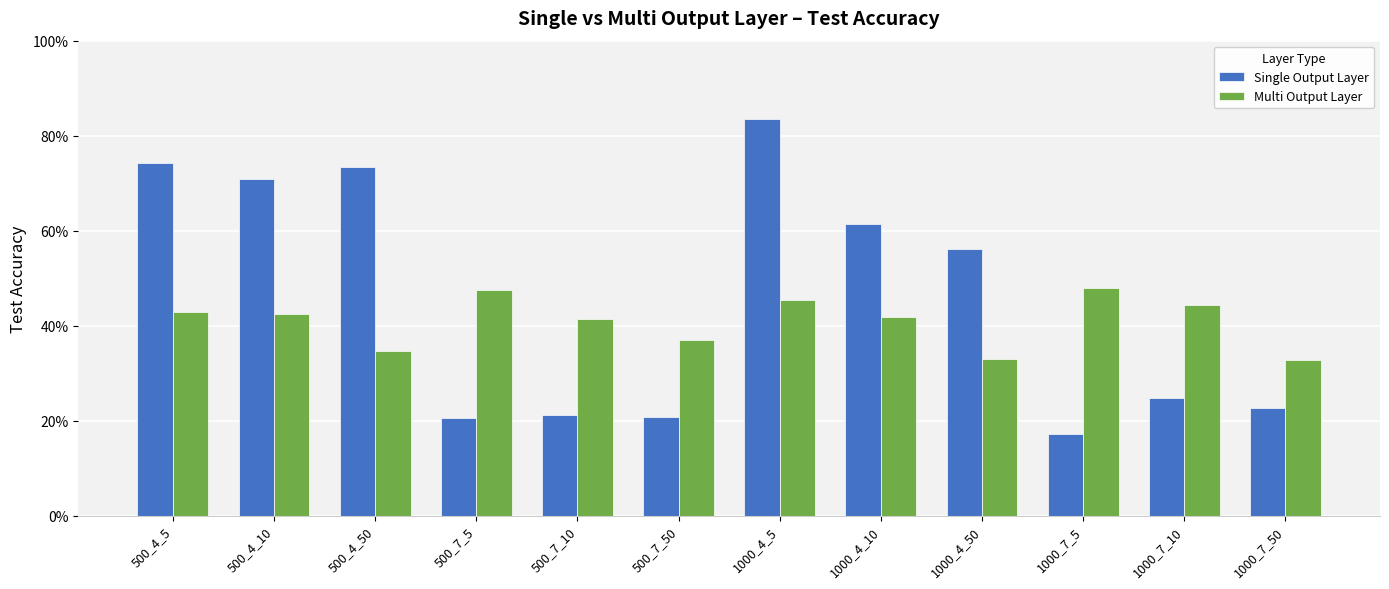

The value of Multi Output Layer at 500_4_5 is 0.4. True or false?

True